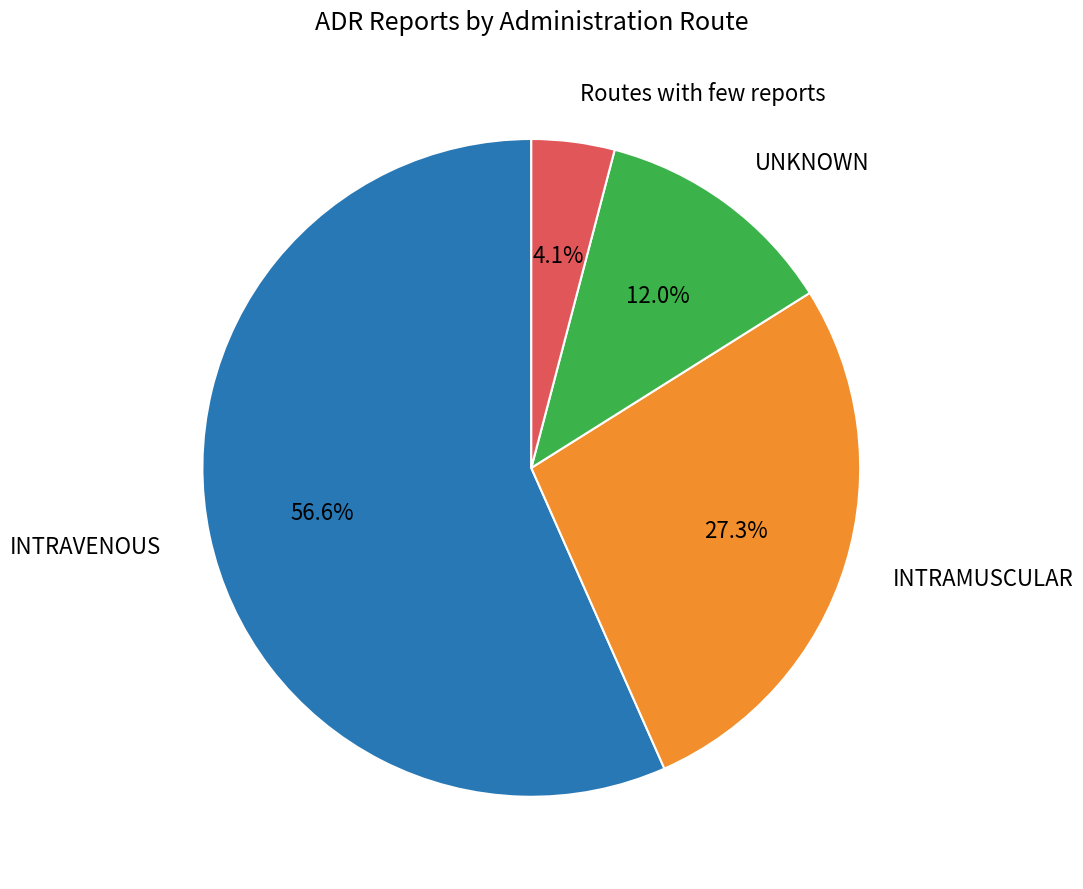

Does any single category account for the majority?

Yes